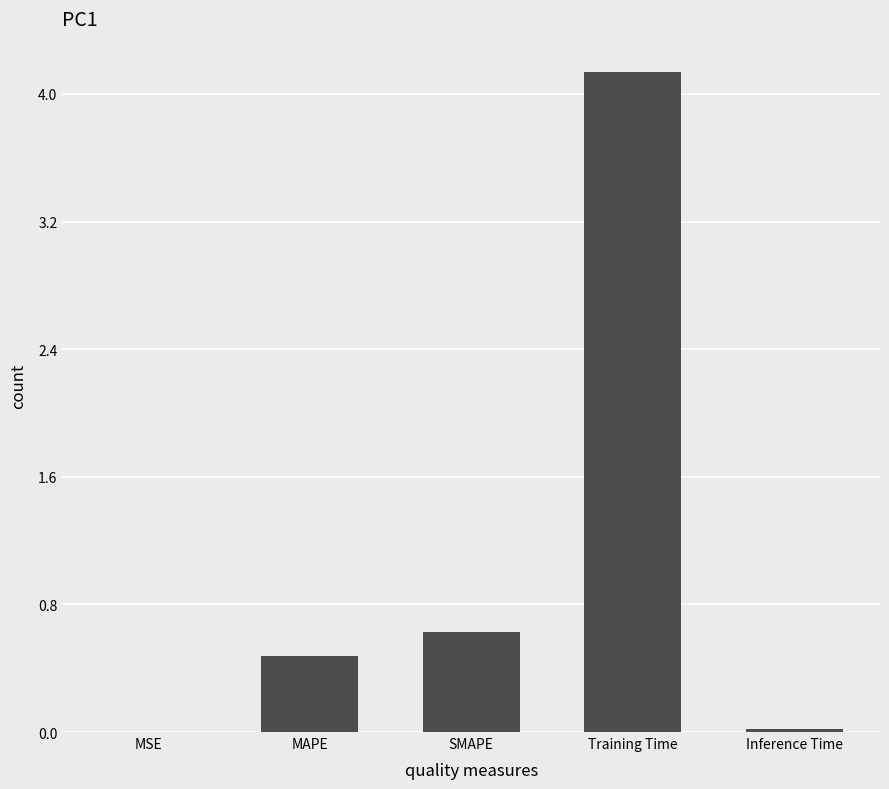

True or false: the data shows 0.0 at Inference Time.

True